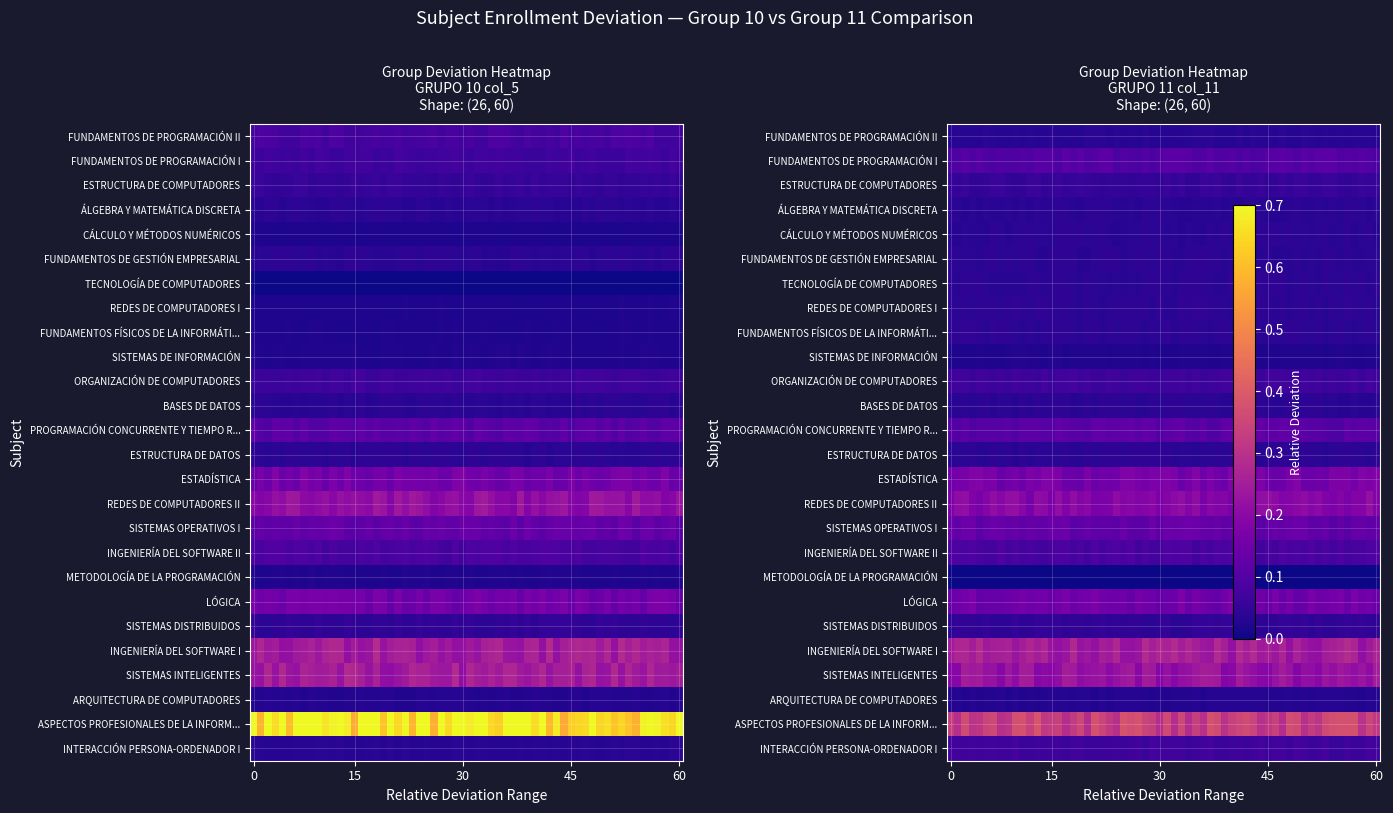

Which series changed the most between GRUPO 10 col_5 and GRUPO 11 col_11?

ASPECTOS PROFESIONALES DE LA INFORMÁTICA